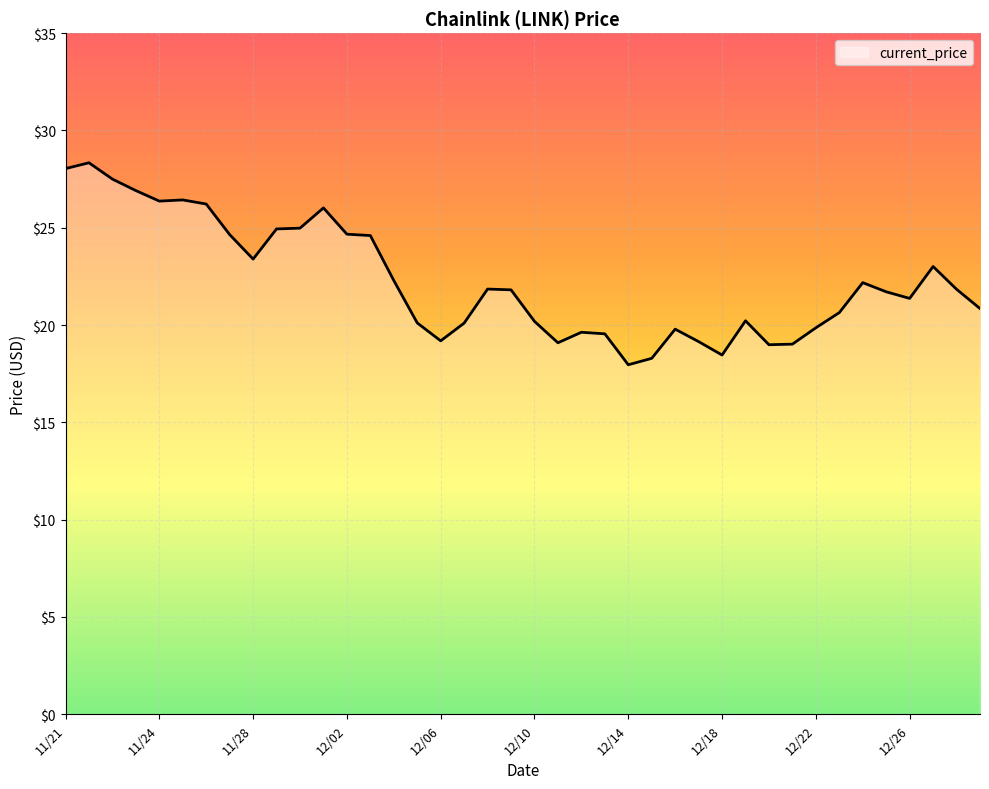

How many lines are shown in the chart?

1